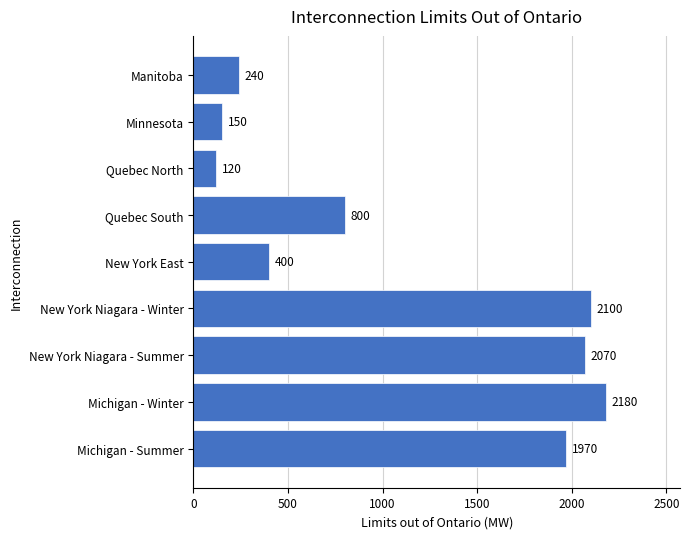

Where is the data nearest to the value 1150?

Quebec South